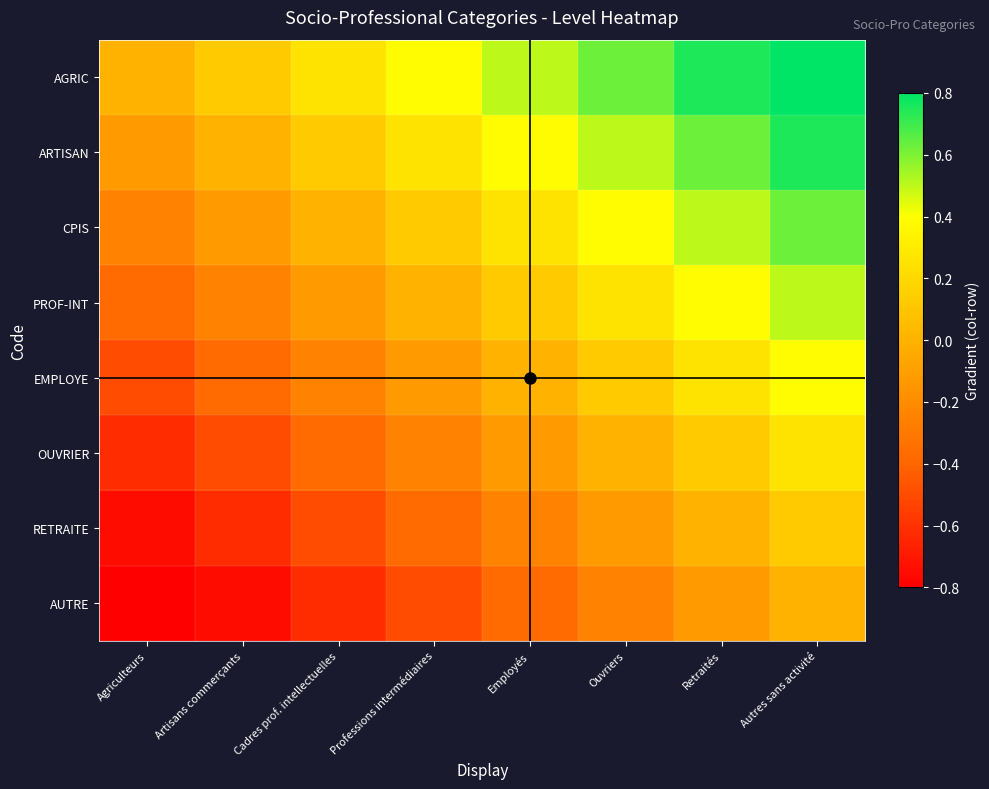

What is the maximum value shown in the chart?

0.9